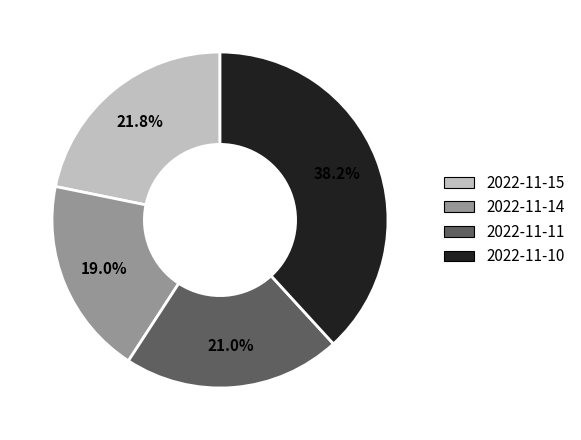

Does 2022-11-10 represent more than half of the total?

No